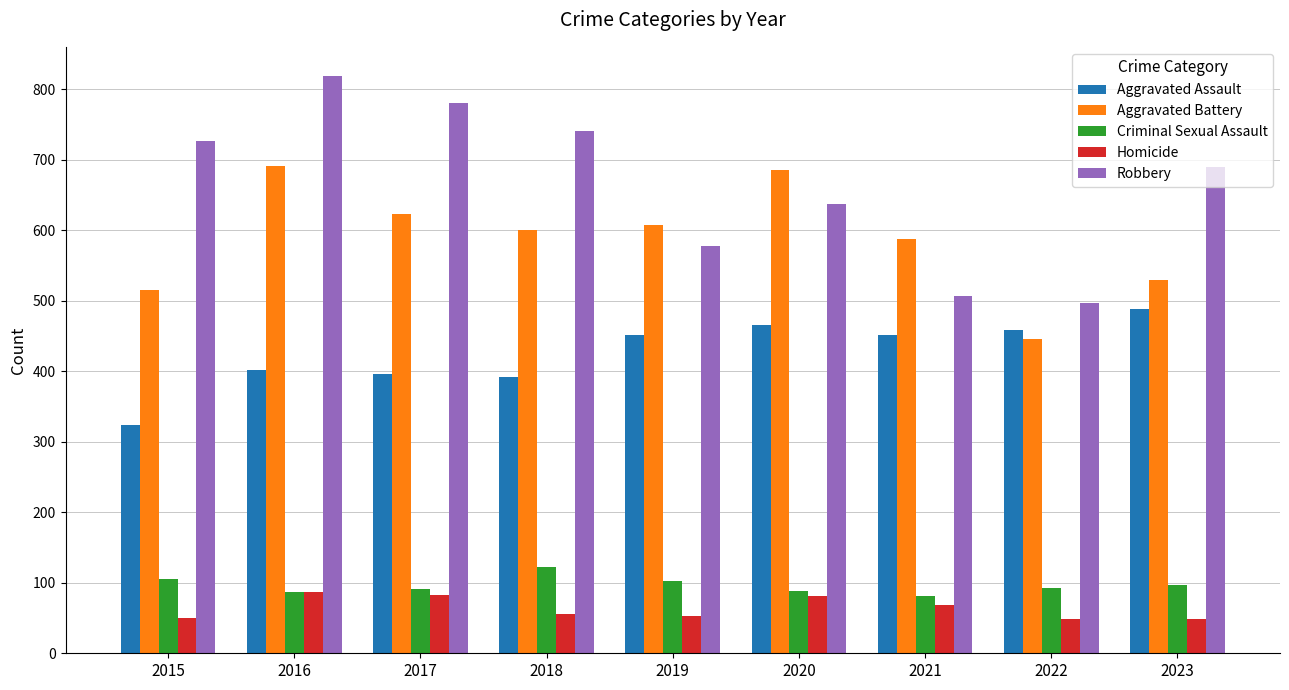

Which series changed the most between 2016 and 2022?

Robbery